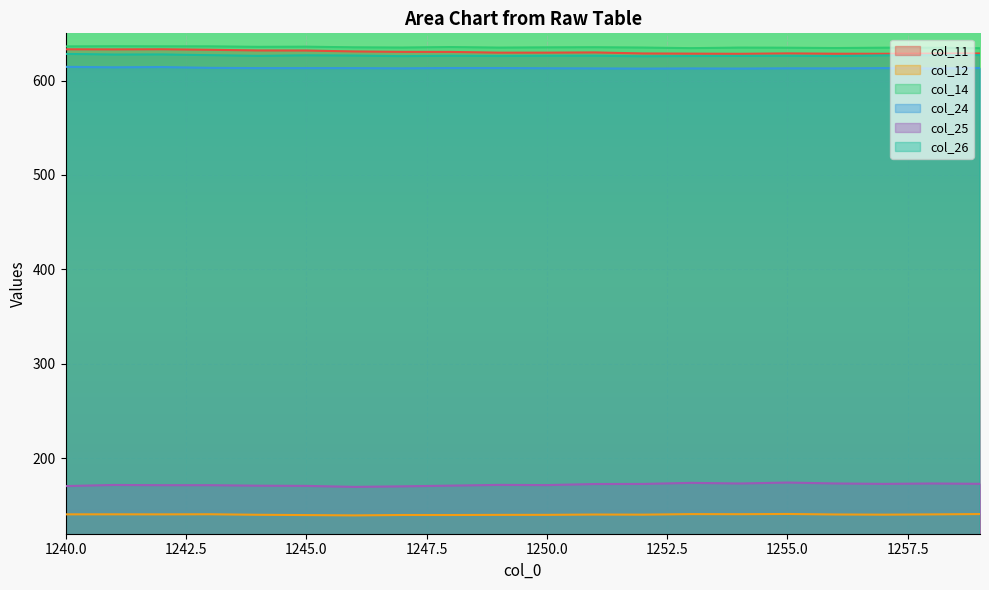

What is the difference between the col_12 values at 1243 and 1257?

0.4